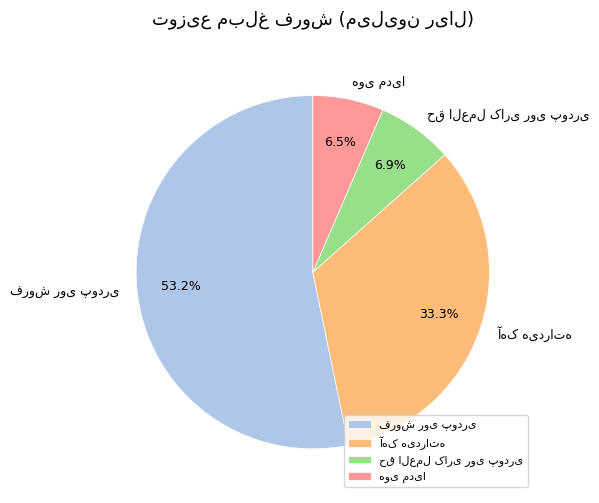

What percentage do حق العمل کاری روی پودری and فروش روی پودری together represent?

60.2%